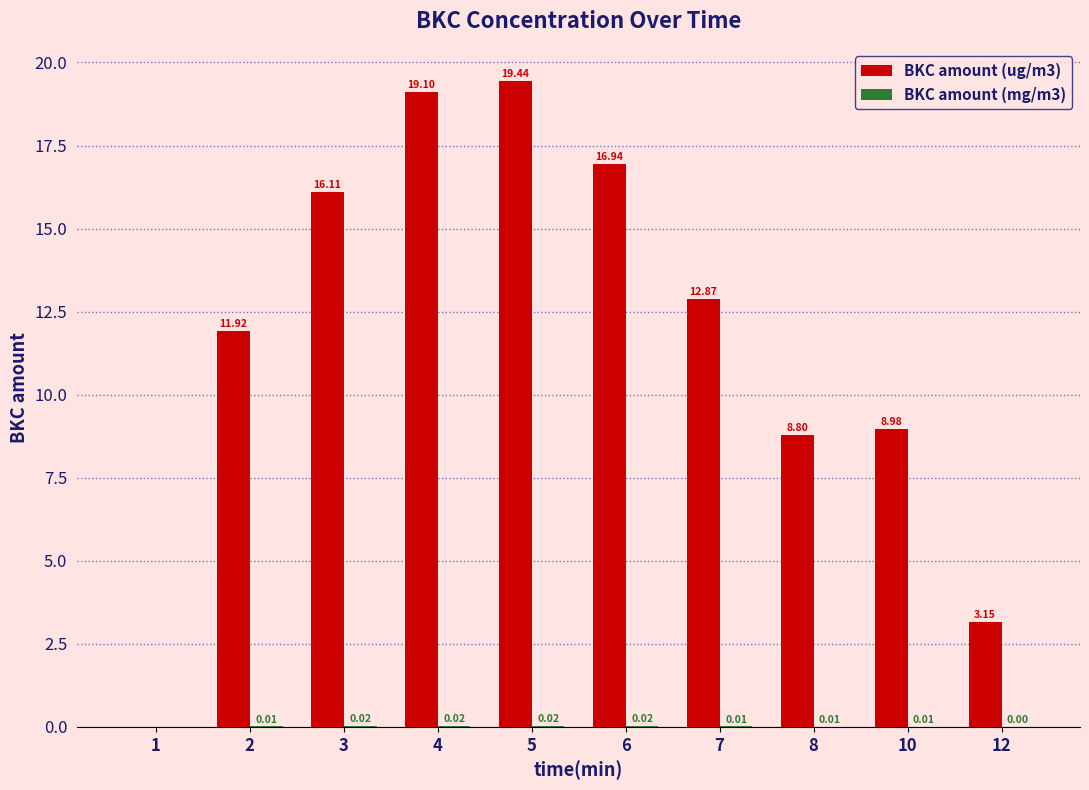

What is the total value across all series at 3?

16.1